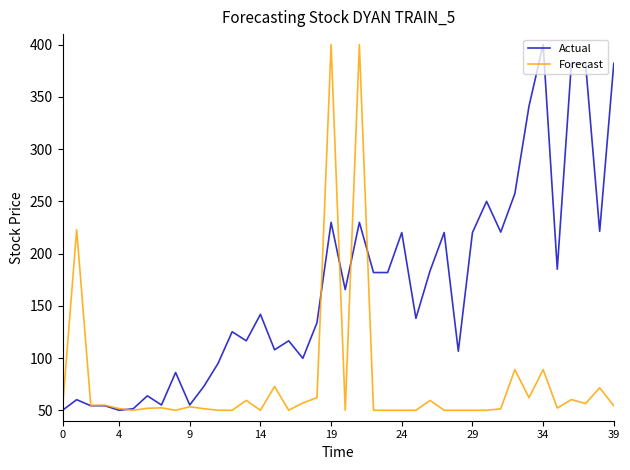

What is the minimum value shown in the chart?

50.0